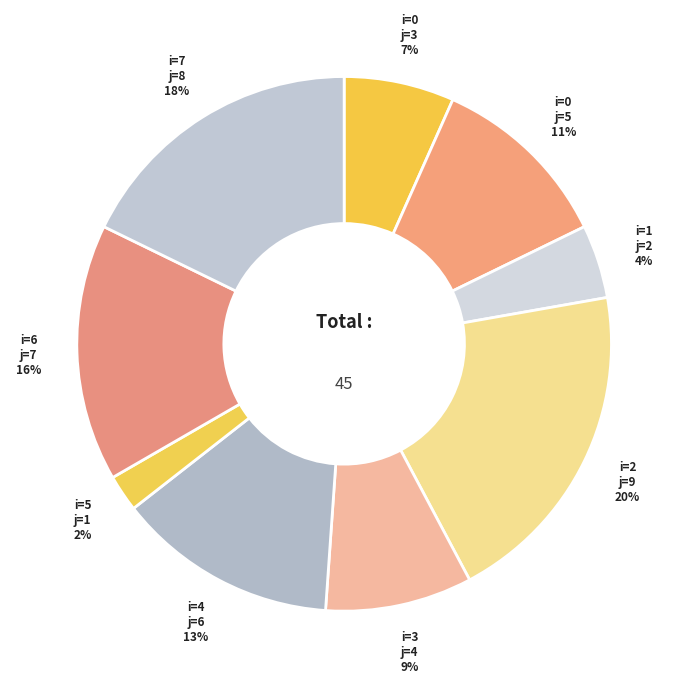

How many slices are in this pie chart?

9